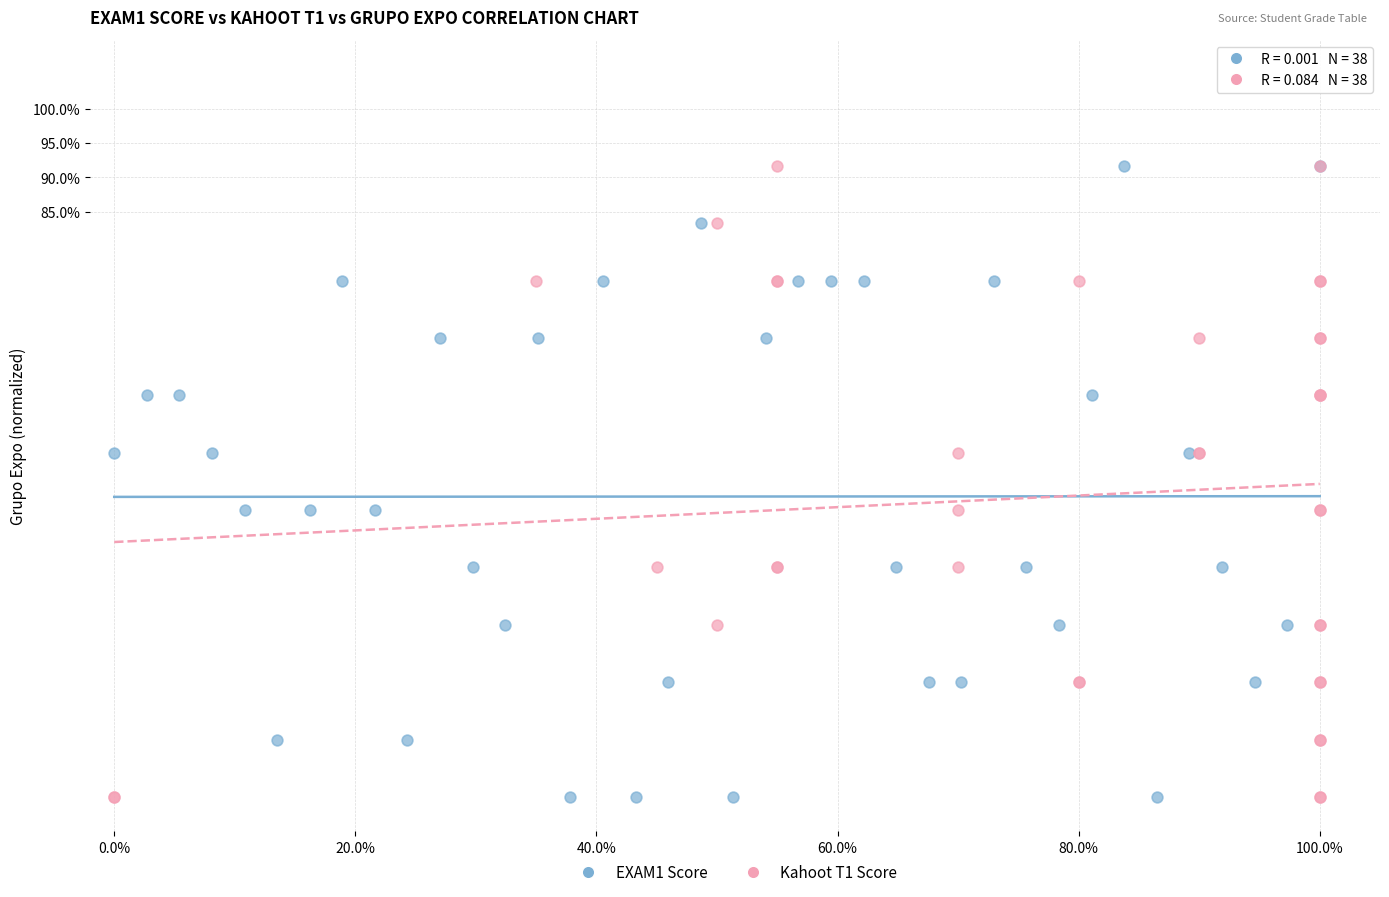

What are all the series names shown in the legend?

EXAM1 Score, Kahoot T1 Score